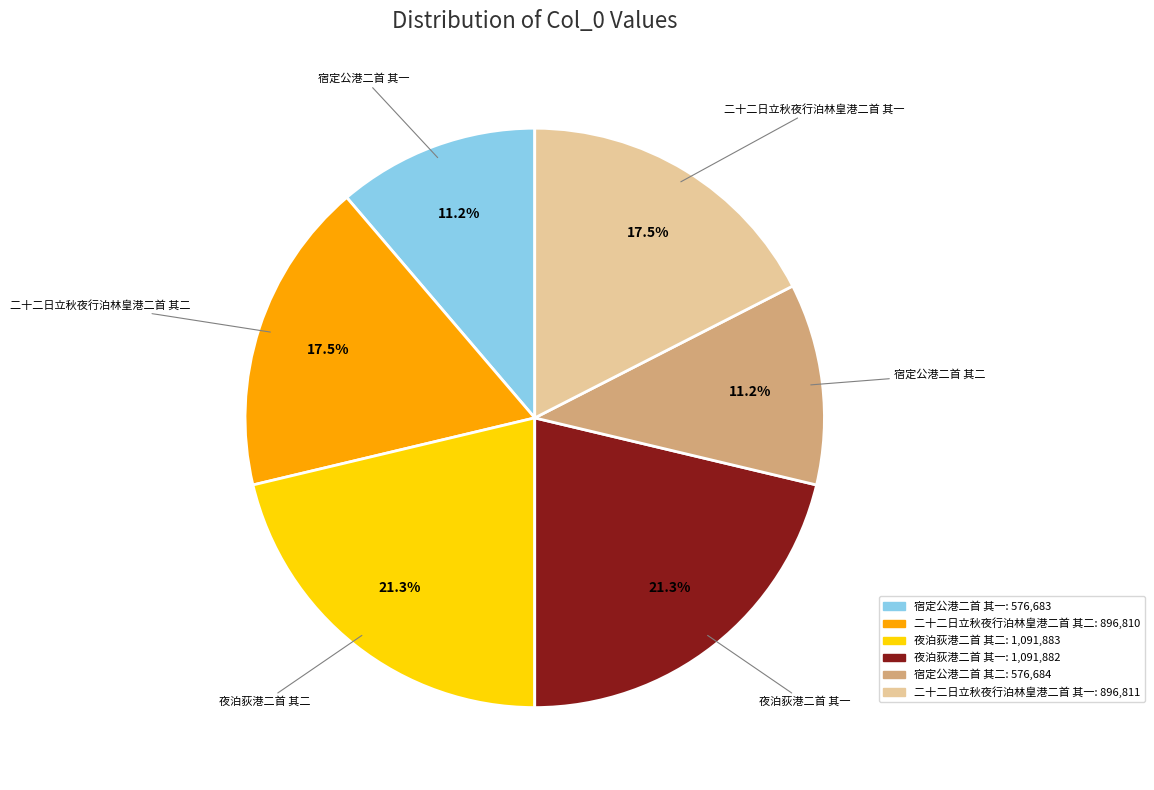

To the nearest percent, what is the difference between the largest and smallest slice percentages?

10%